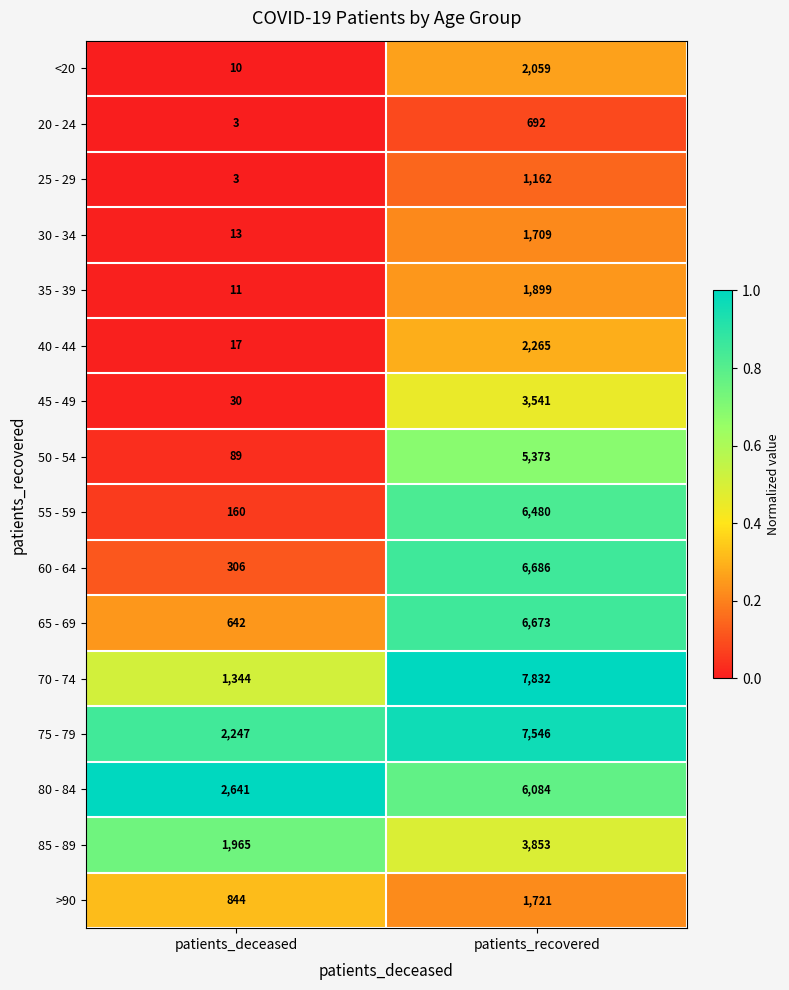

List the labels in order of 45 - 49 value, largest first.

patients_recovered, patients_deceased